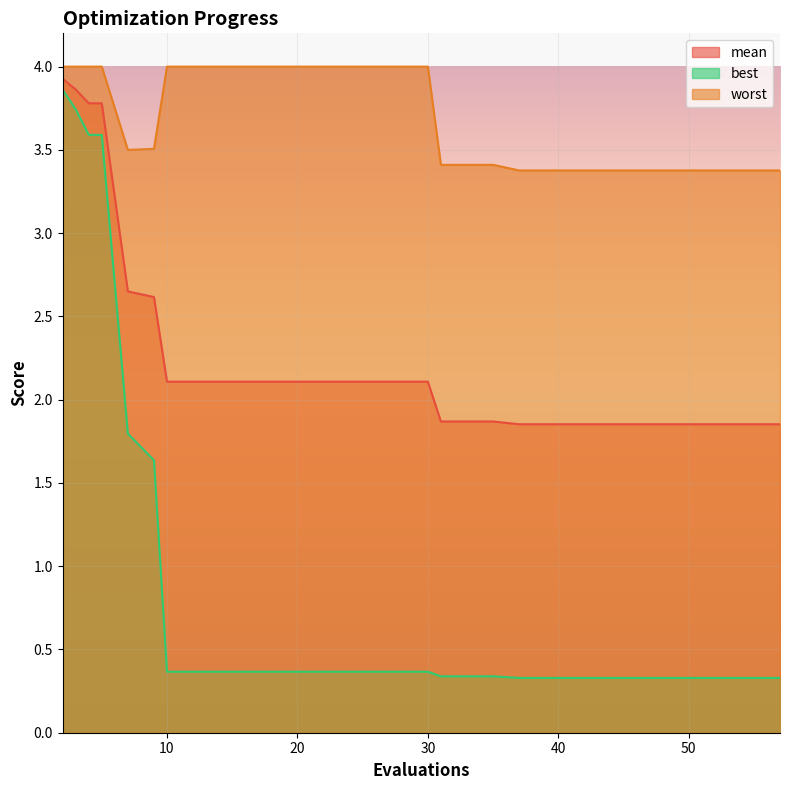

Which series has the largest range (max minus min)?

best